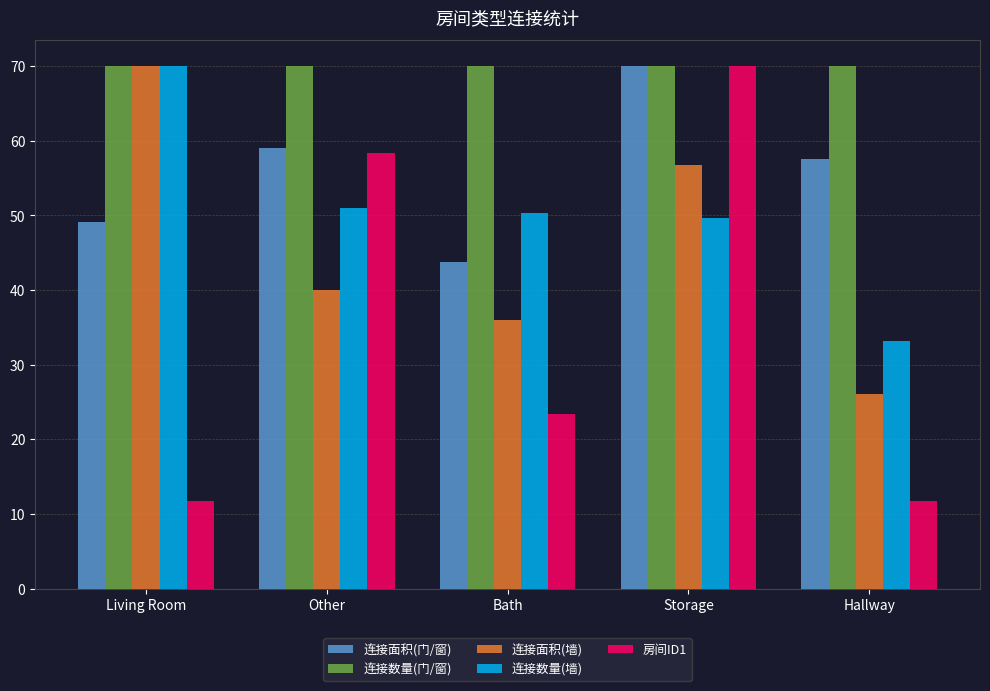

Which series has the largest total across all categories?

连接数量(门/窗)